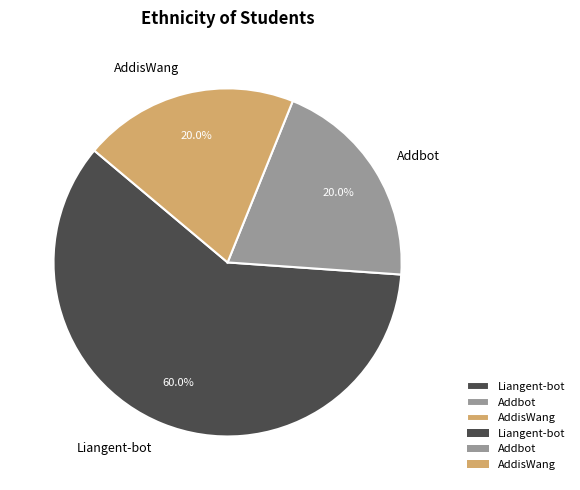

The Liangent-bot slice represents 51% of the pie. True or false?

False